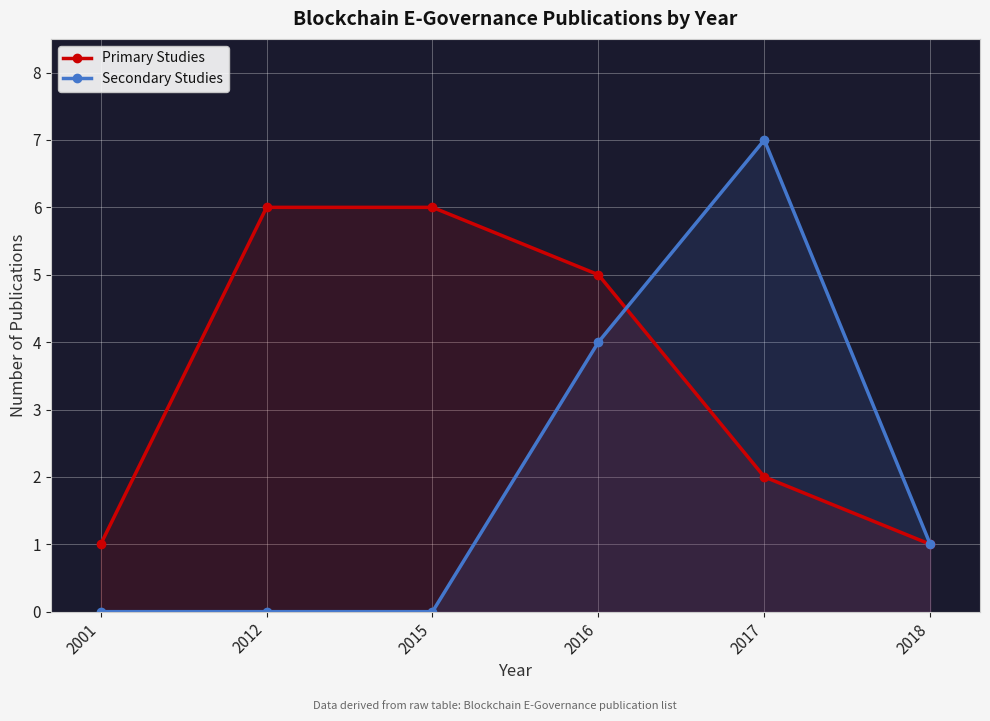

Is the value of Primary Studies at 2018 greater than the value of Secondary Studies at 2017?

No